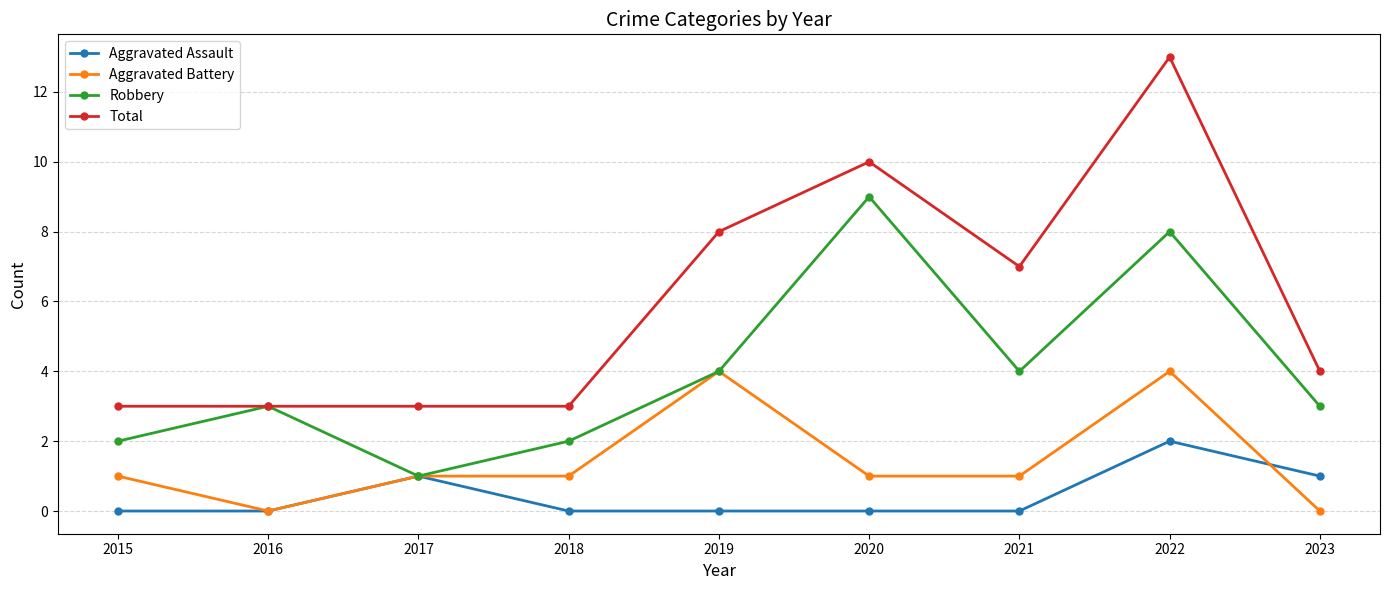

What is the difference between the maximum and minimum values in the Robbery series?

8